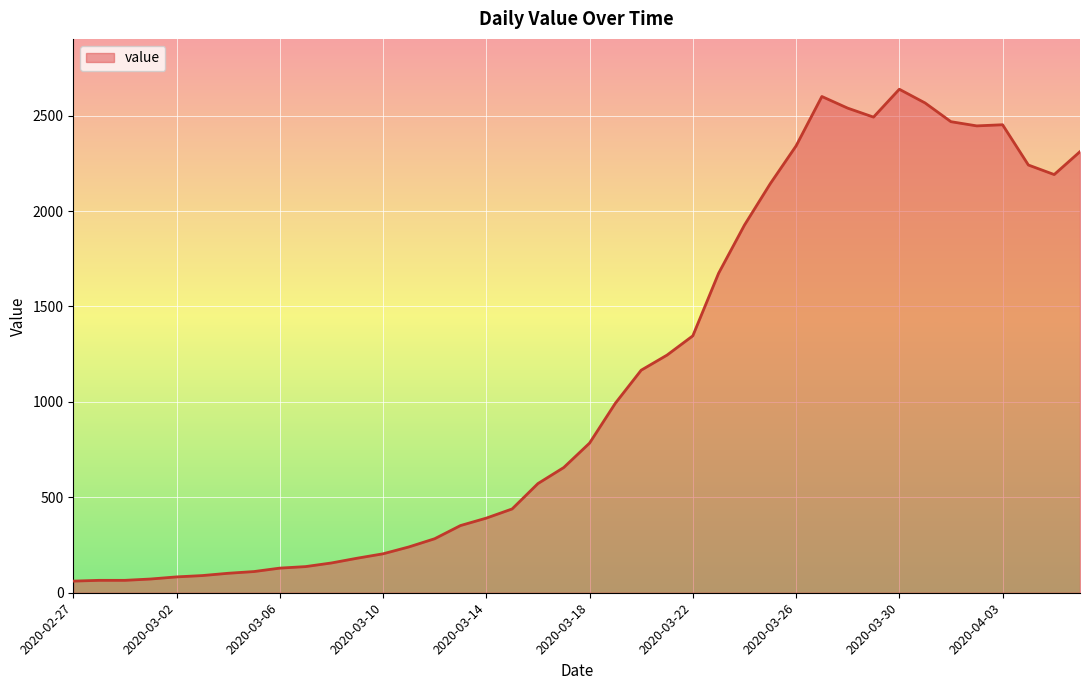

How many values are below 784?

20